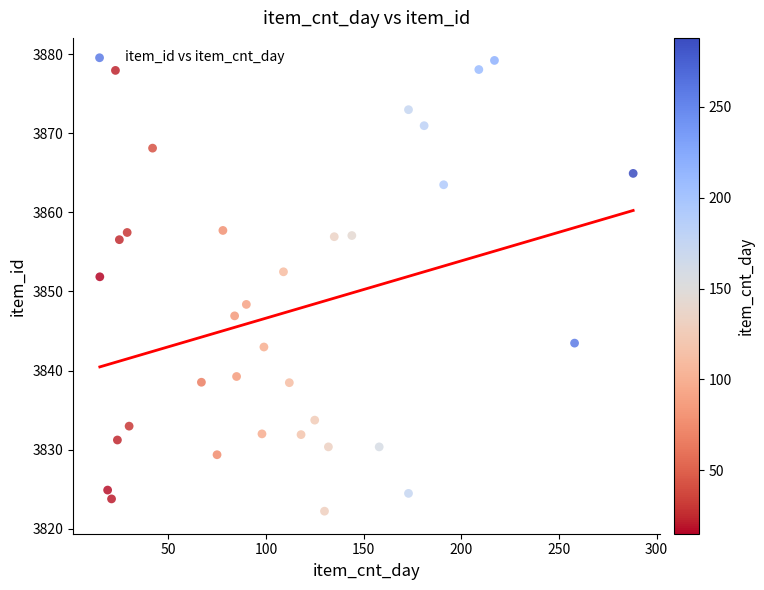

What is the range of X values (max minus min)?

273.0